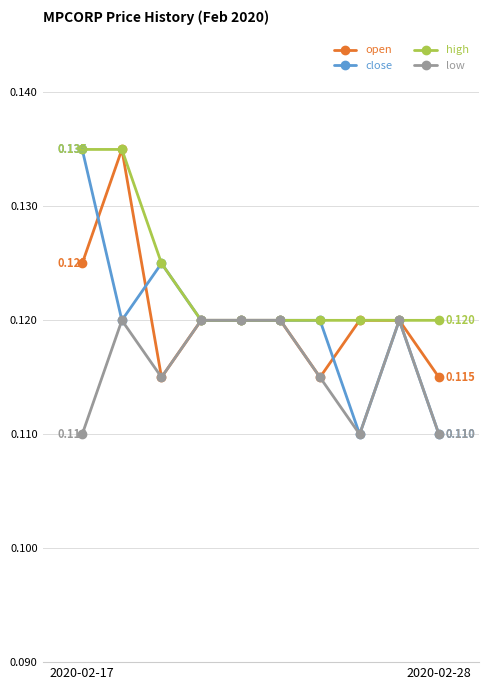

True or false: open has more than 0 interior local peaks.

True